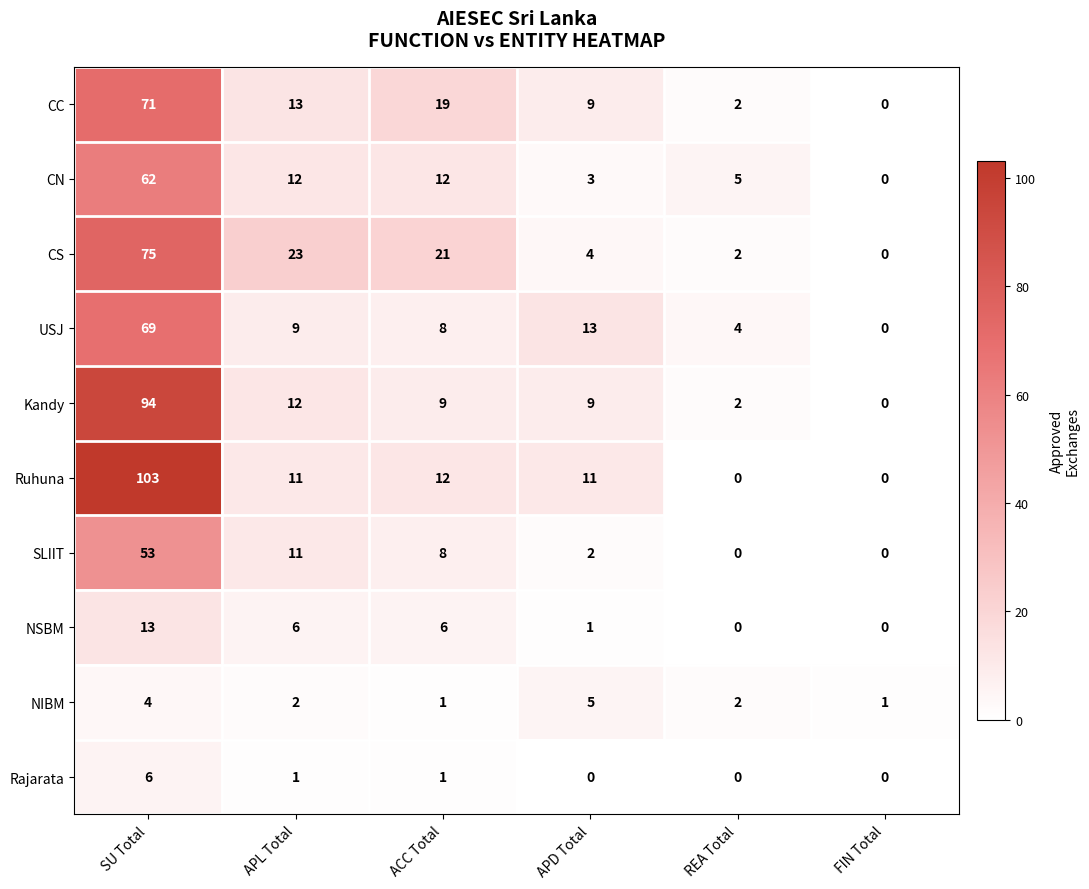

Between APL Total and APD Total, which series saw the biggest shift?

CS